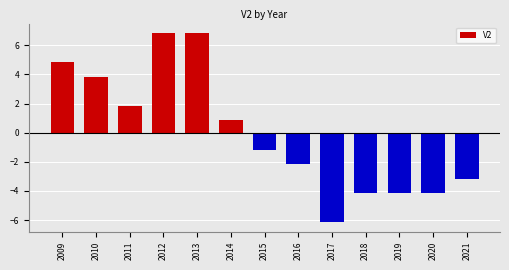

What is the value of the 7th bar from the left?

-1.2